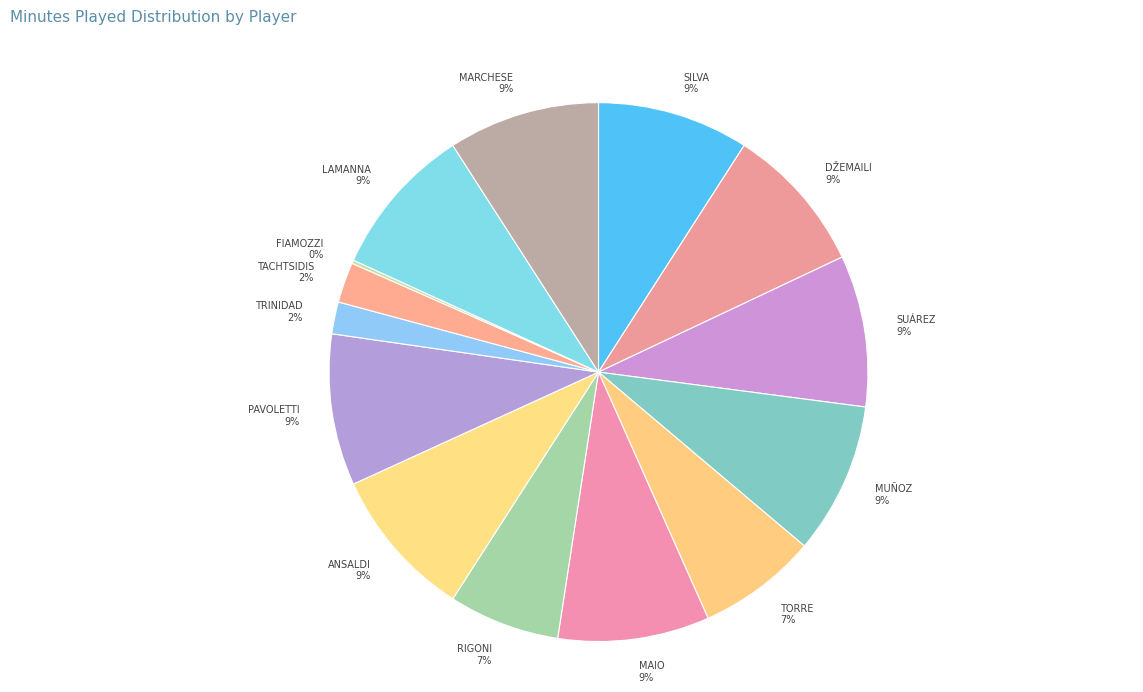

Rank the categories by value from highest to lowest.

Gabriel Moisés Antunes da Silva, Diego Sebastián Laxalt Suárez, Ezequiel Muñoz, Sebastian De Maio, Cristian Daniel Ansaldi, Leonardo Pavoletti, Eugenio Lamanna, Giovanni Marchese, Blerim Džemaili, Jesús Joaquín Fernández Sáez de la Torre, Luca Rigoni, Panagiotis Tachtsidis, Diego Ángel Capel Trinidad, Riccardo Fiamozzi